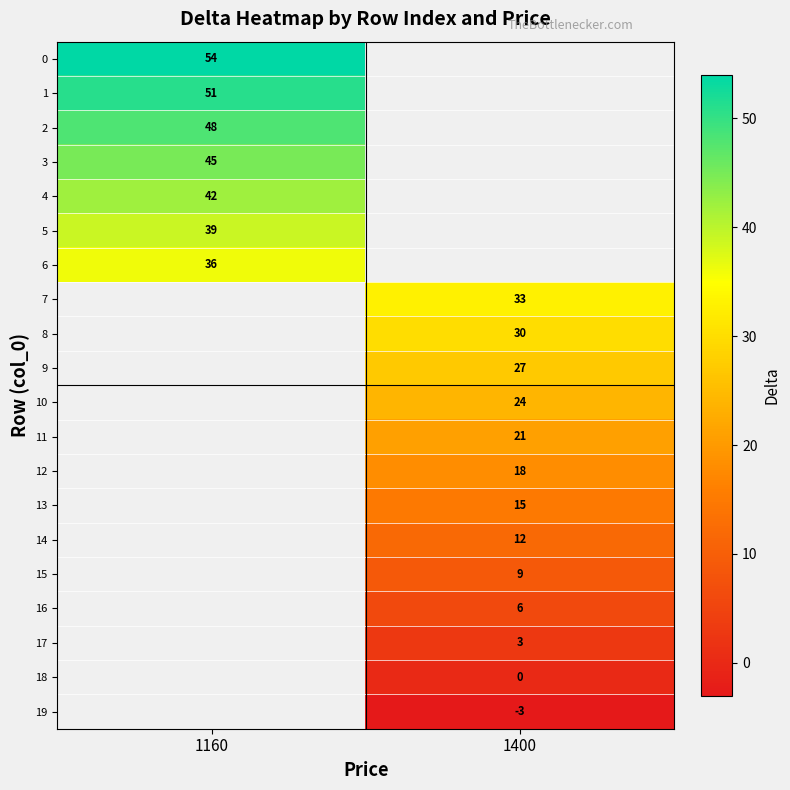

True or false: 4 has a value of 42 at 1160.

True